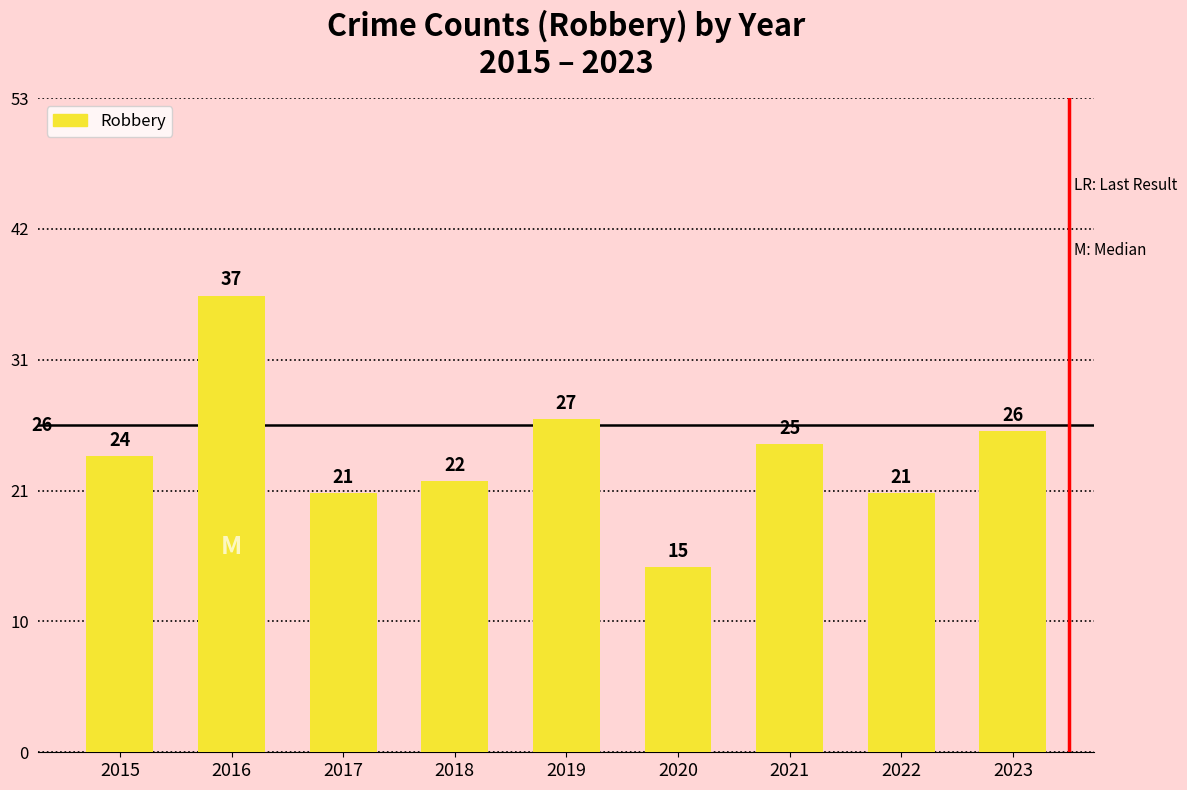

Is it true that the value at 2023 is 8?

False